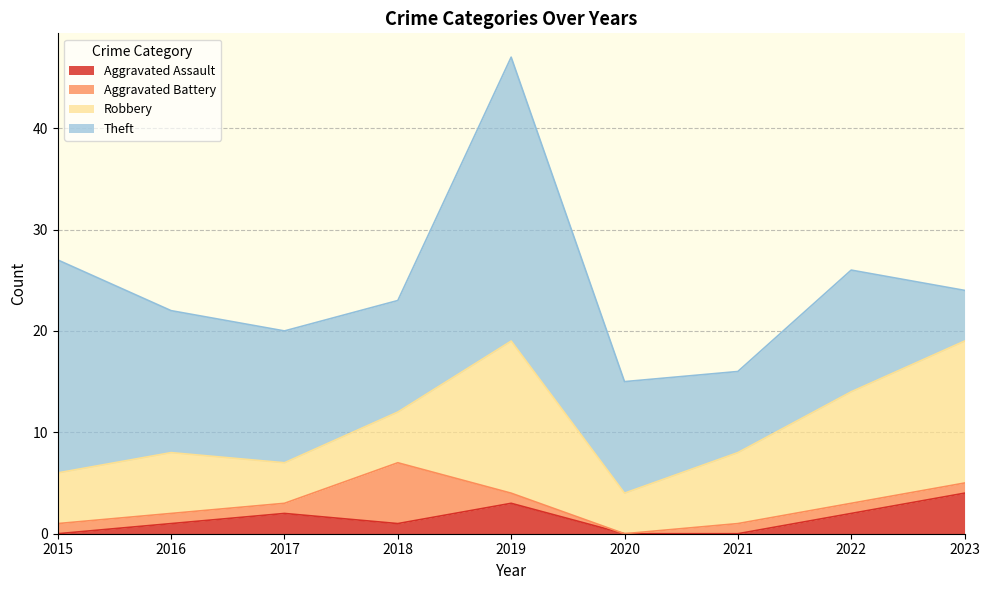

Where is the first local minimum for Theft?

2018